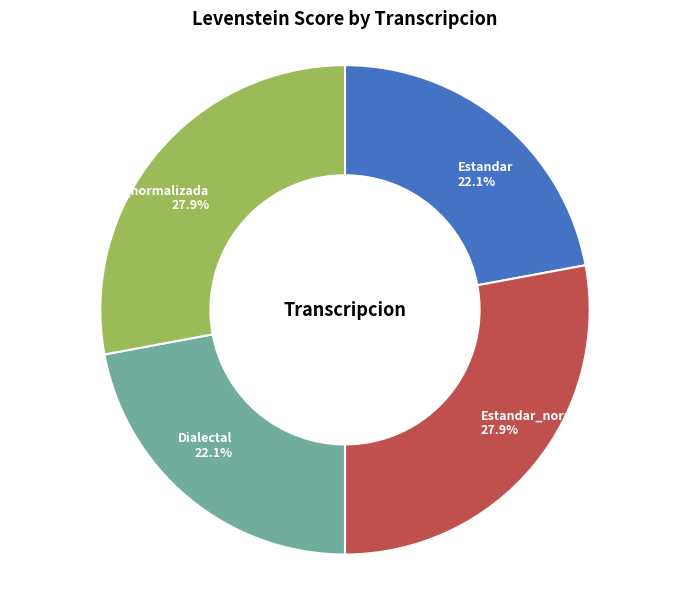

Between Dialectal_normalizada 27.9% and Dialectal 22.1%, which is larger?

Dialectal_normalizada 27.9%